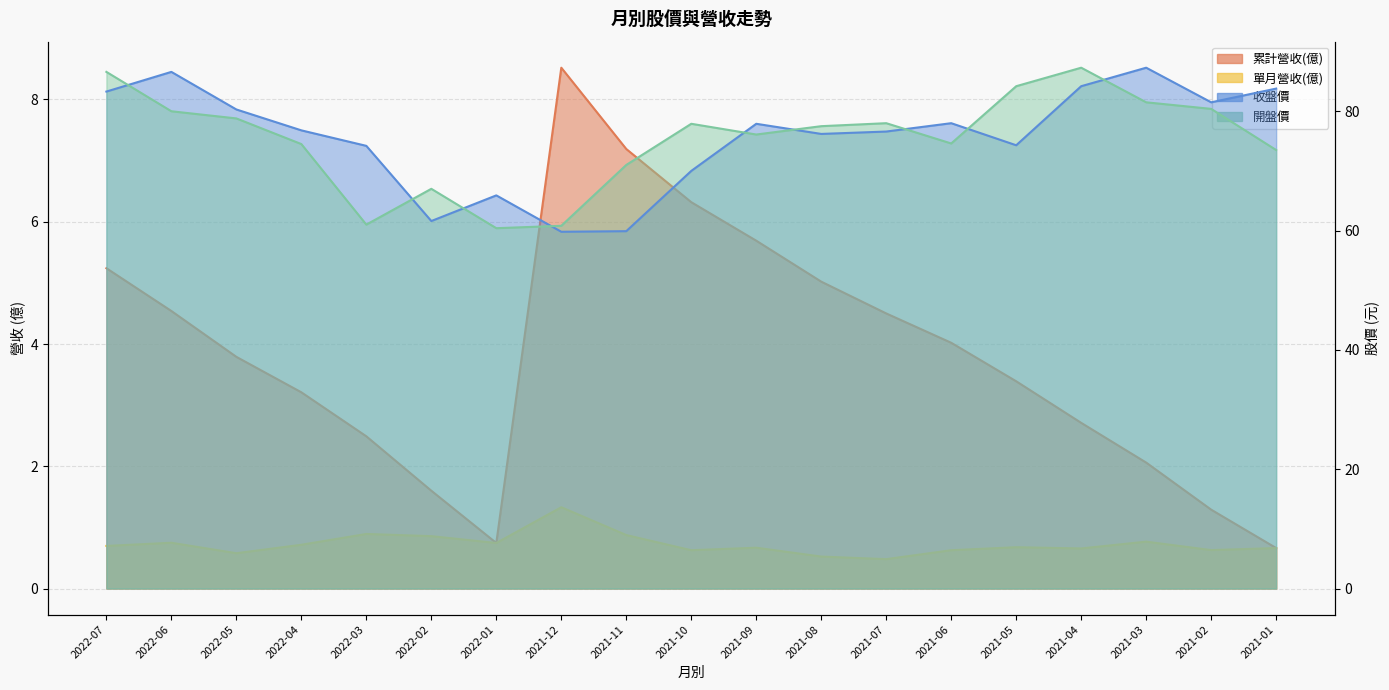

What is the total value across all series at 2022-03?

138.6